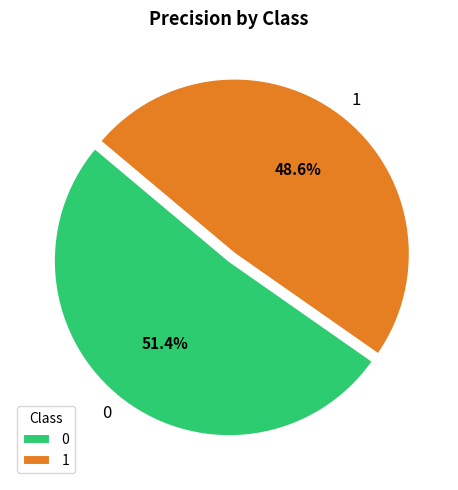

How many slices are in this pie chart?

2